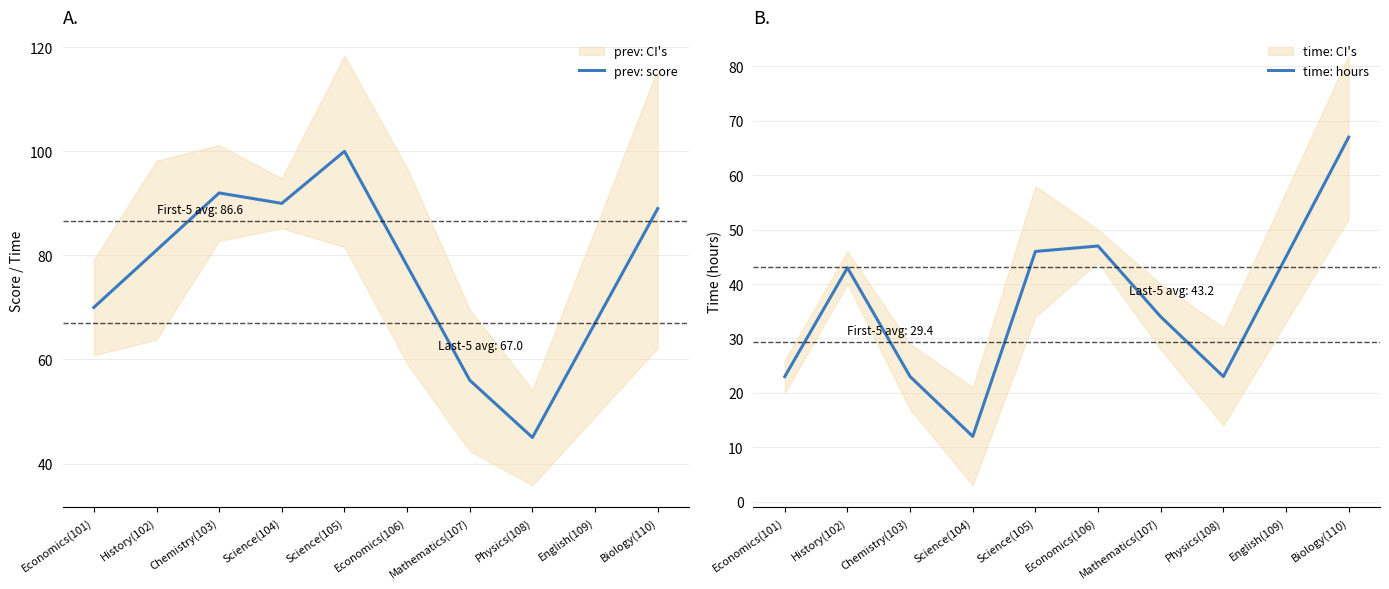

Which label corresponds to the largest value in the chart?

Science(105)